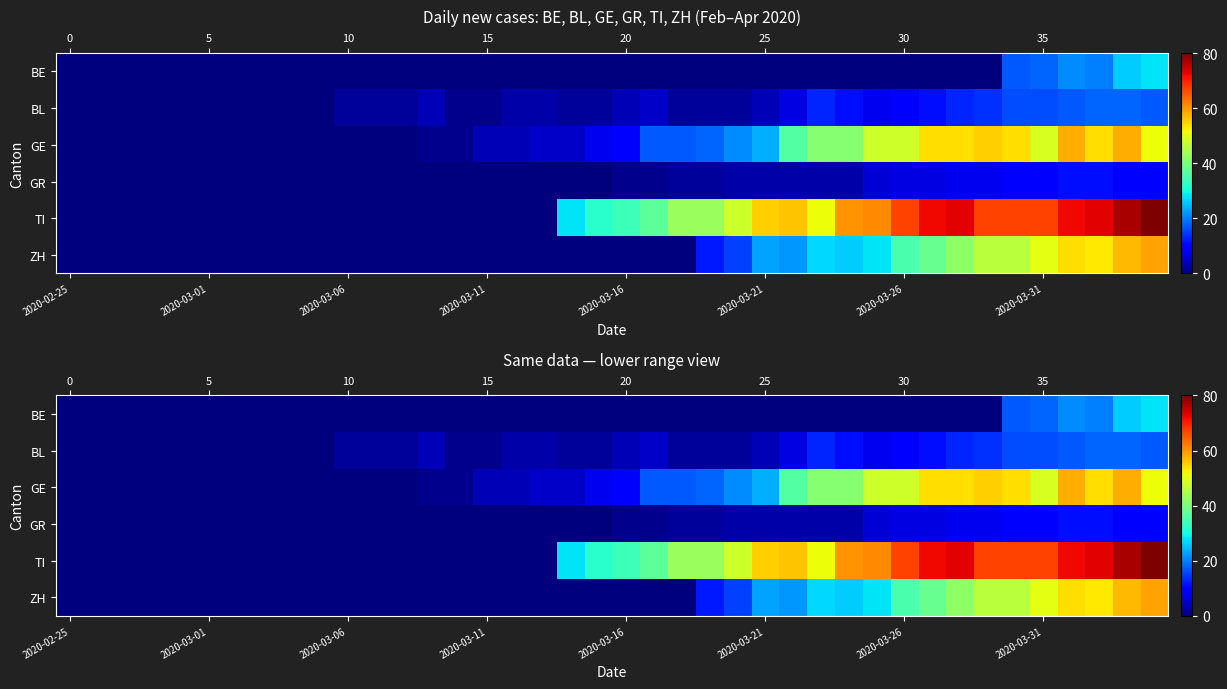

How many series are shown in this chart?

6